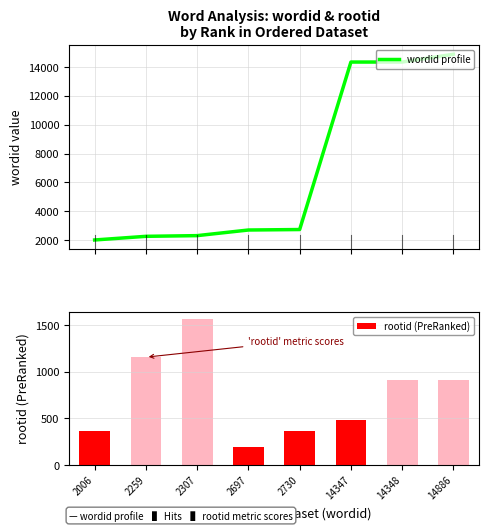

What is the sum of all wordid profile values?

55580